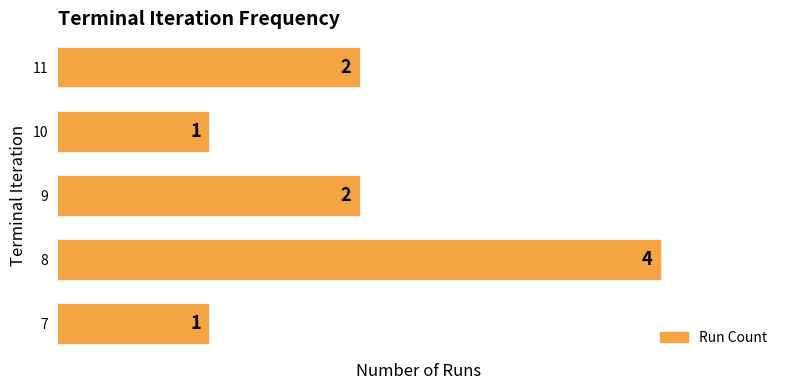

How many data points are less than 2?

2